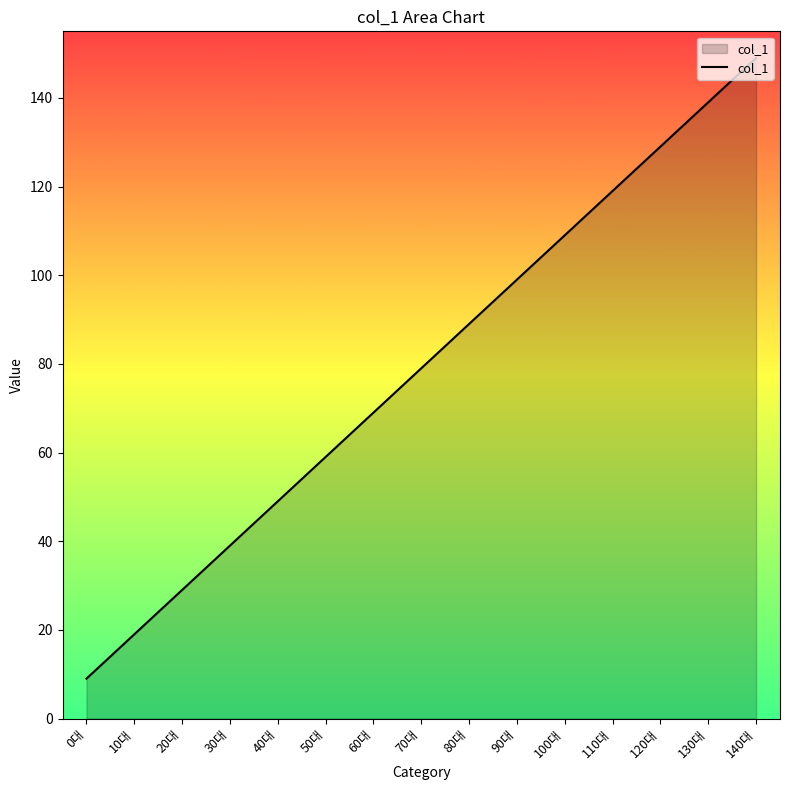

True or false: the data shows 42 at 110대.

False